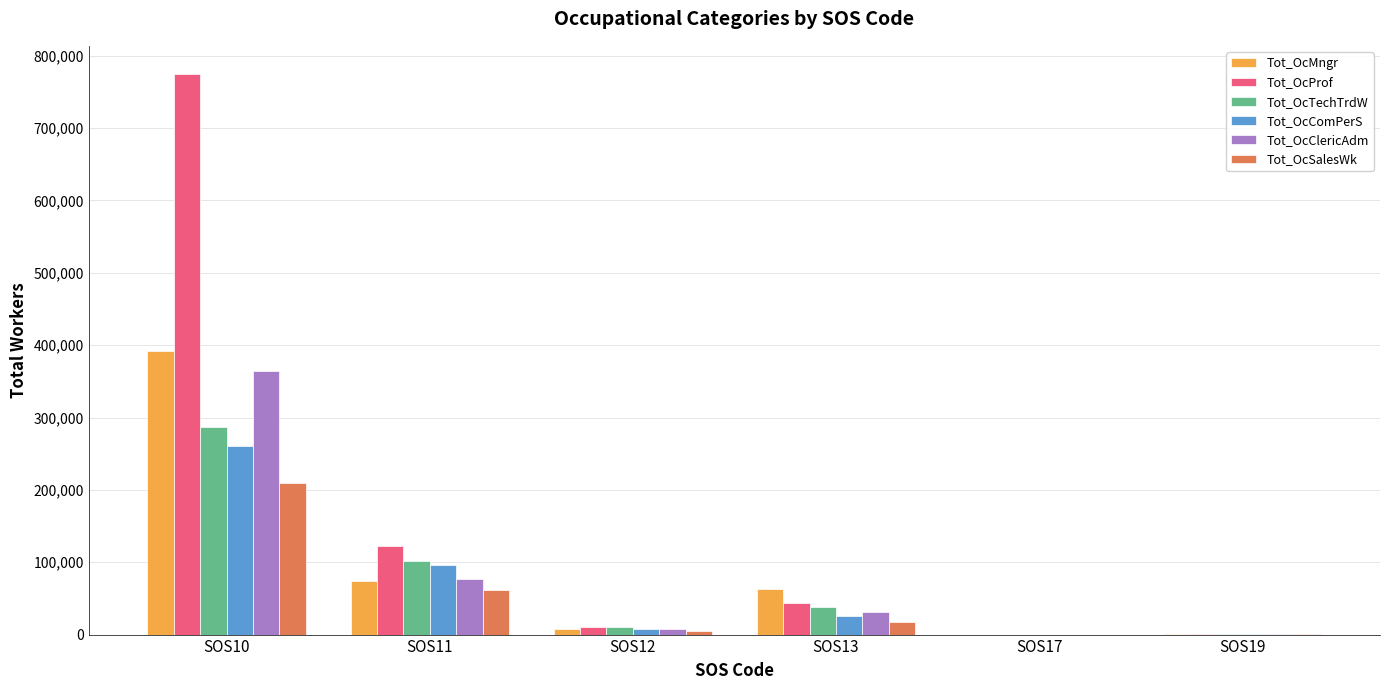

Where is Tot_OcComPerS nearest to the value 130402?

SOS11